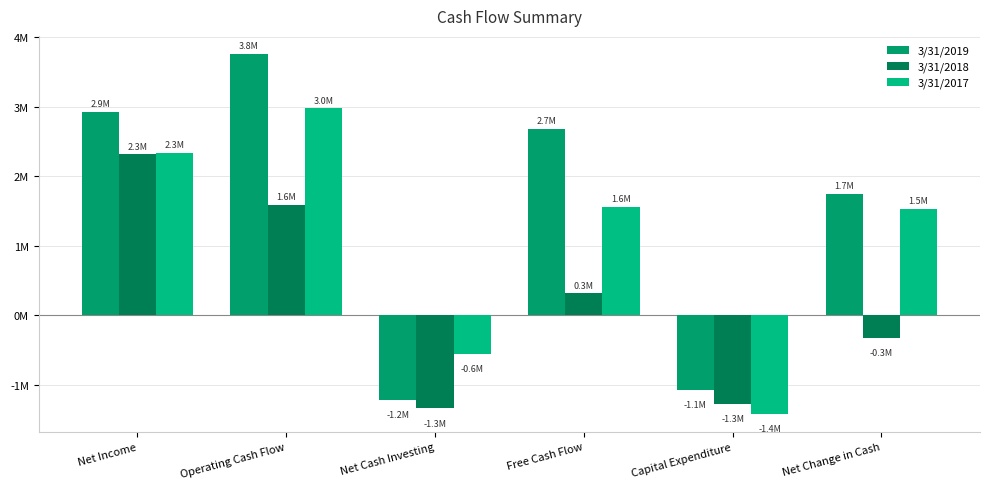

What are all the series names shown in the legend?

3/31/2019, 3/31/2018, 3/31/2017